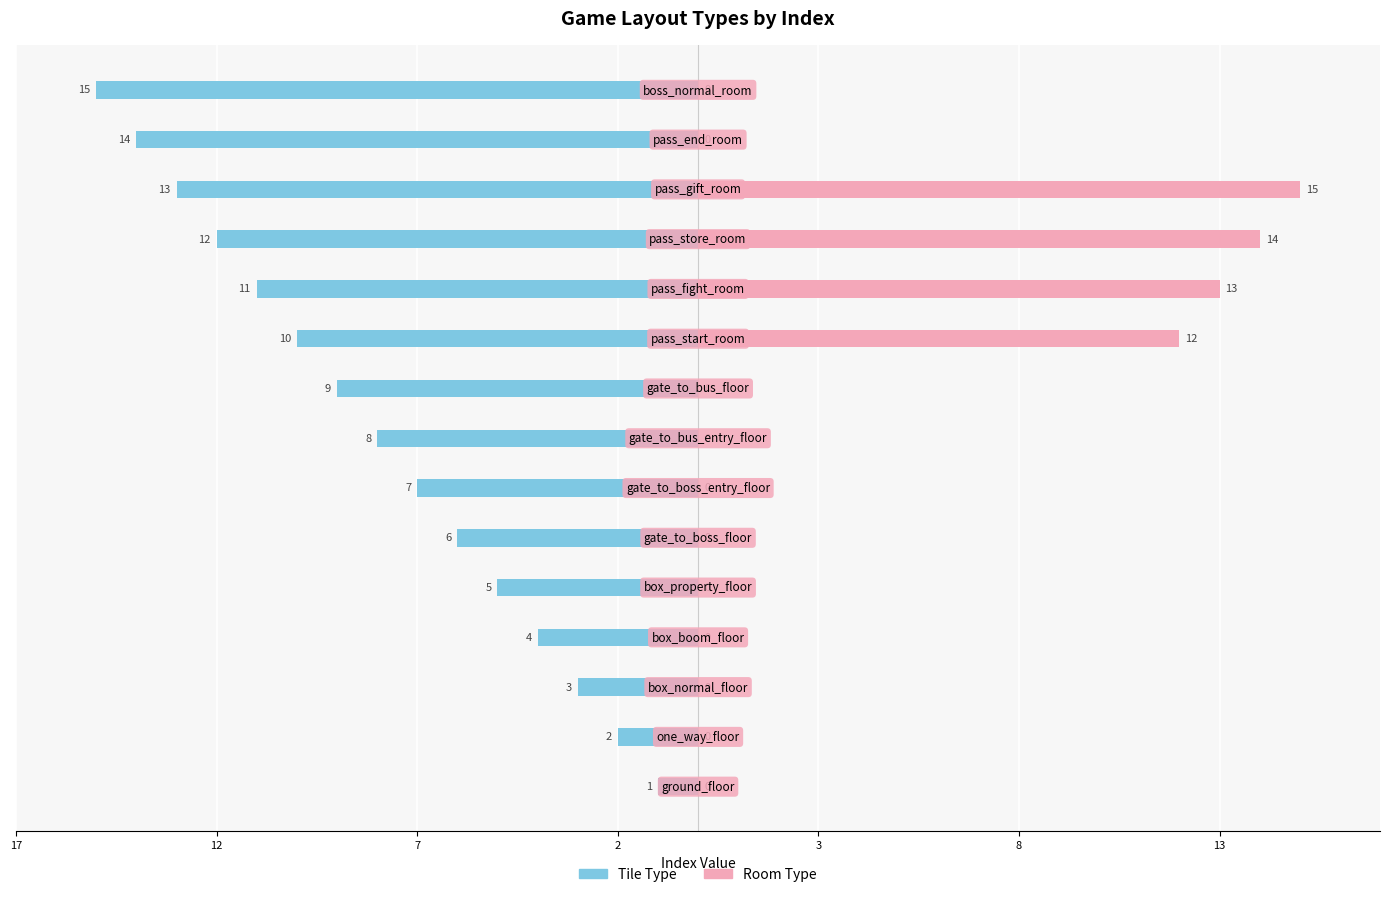

How many values in the Room Type series exceed 0?

4